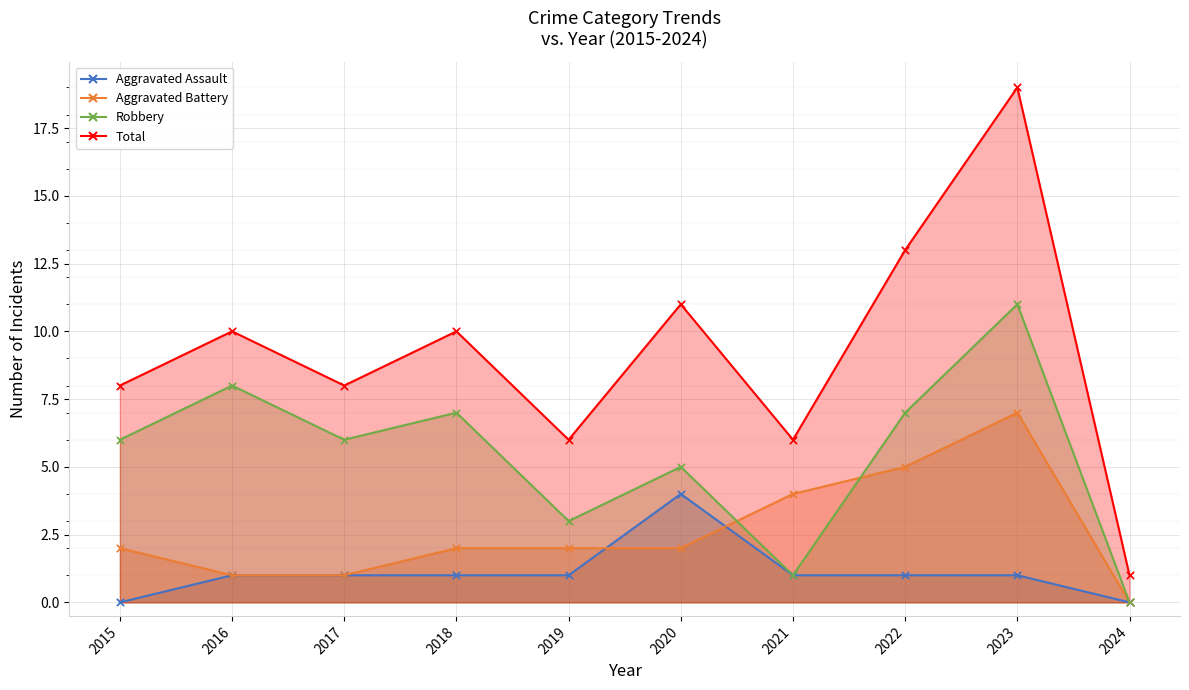

Is the value of Aggravated Assault at 2024 greater than the value of Total at 2022?

No